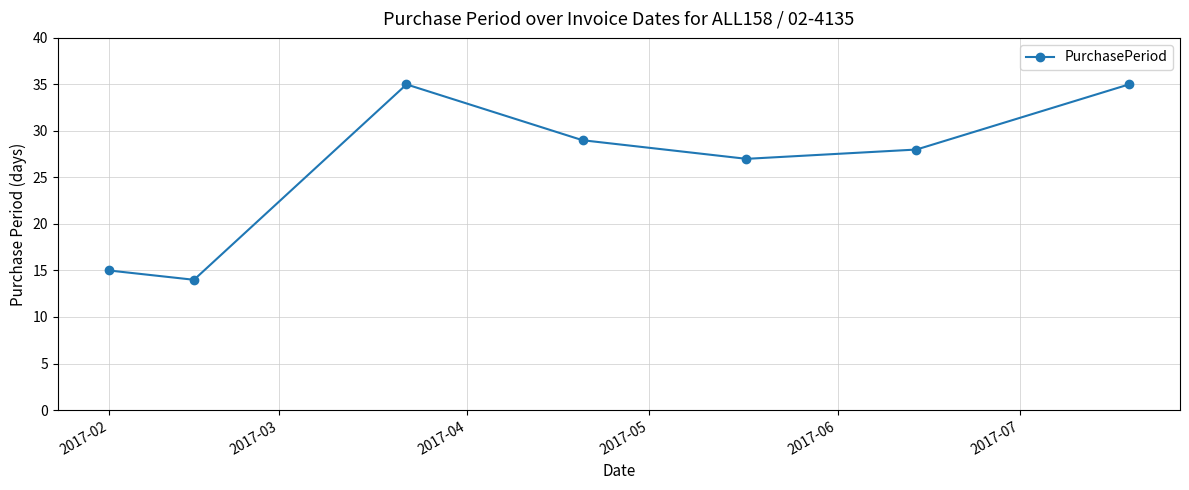

What is the sum of all values?

183